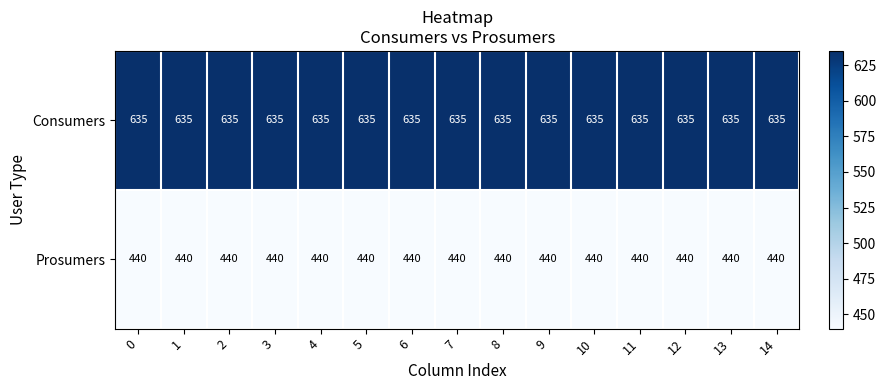

True or false: Prosumers has a value of 630 at 2.

False